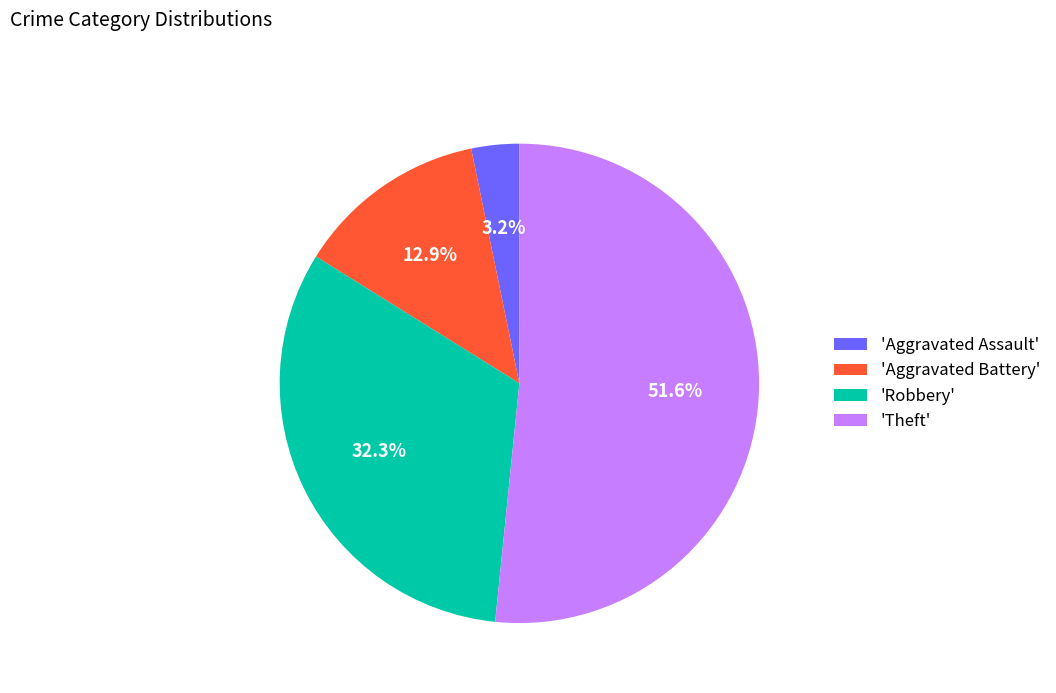

Which category accounts for the majority?

'Theft'